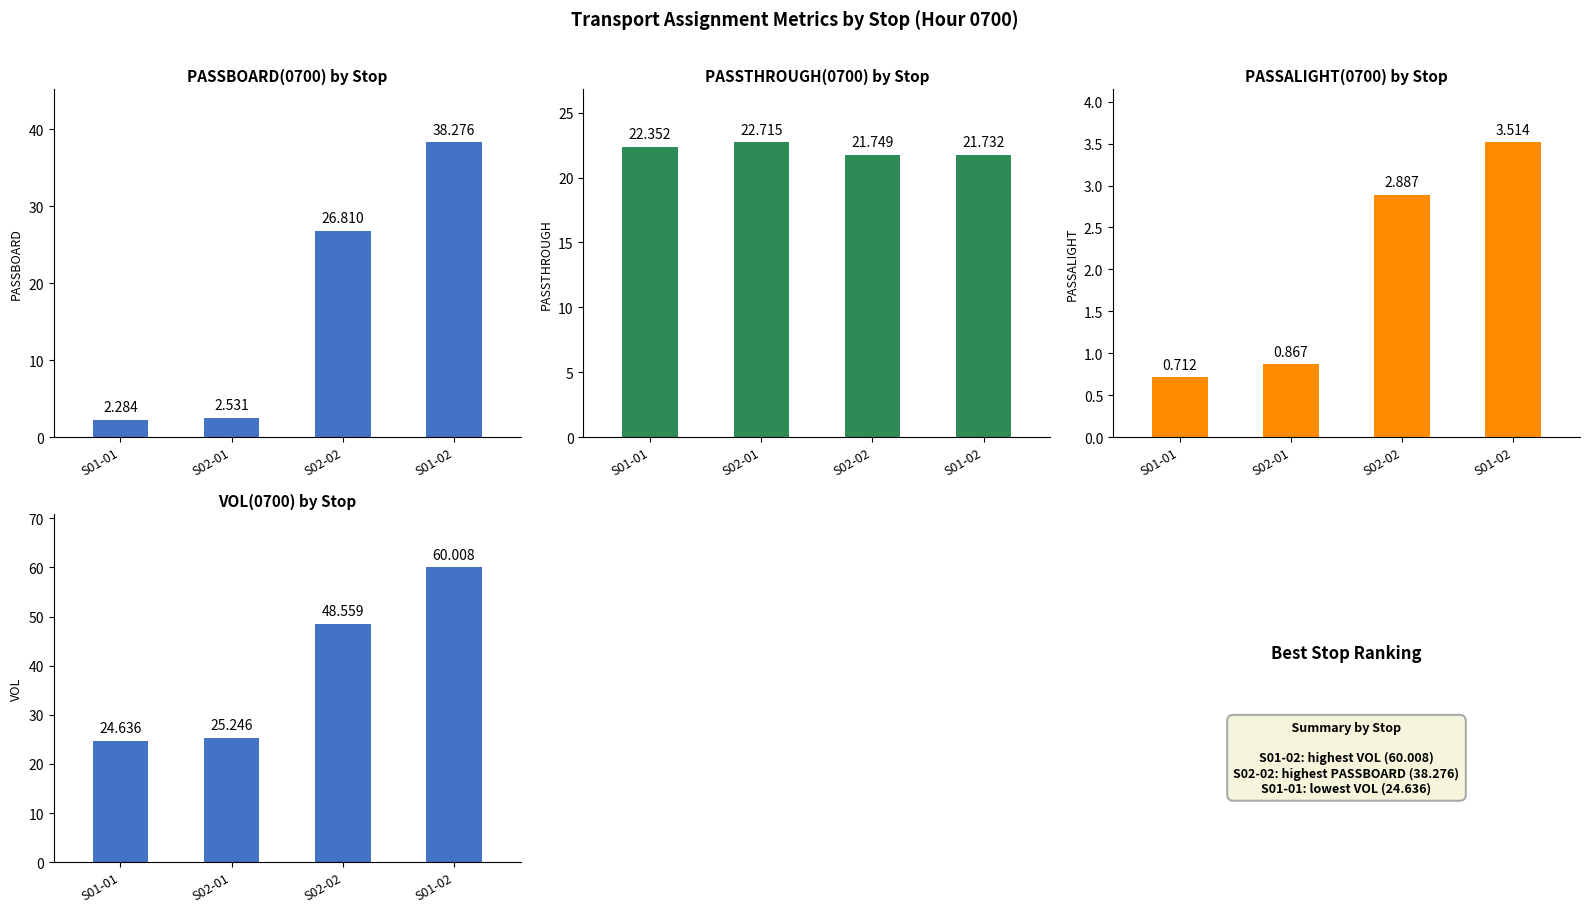

What is the label of the 4th bar from the right?

S01-01